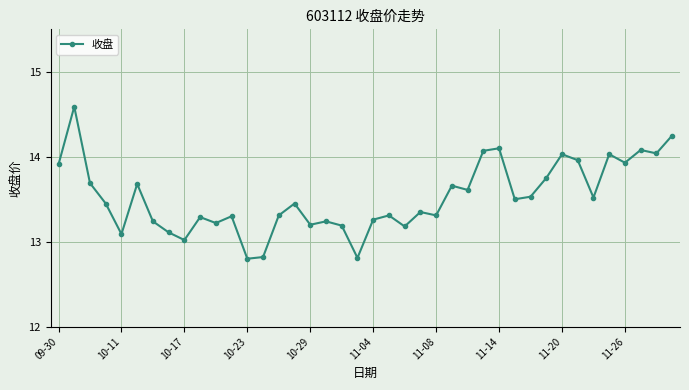

What is the average value?

13.5